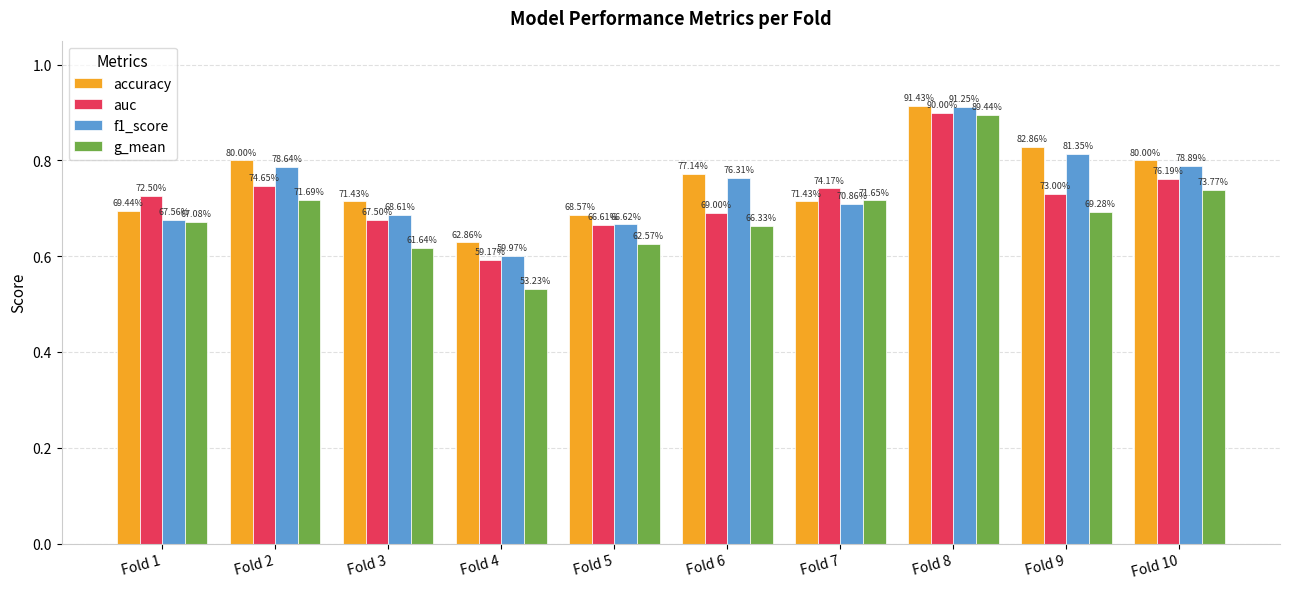

Which has a higher value, Fold 6 or Fold 2?

Fold 2